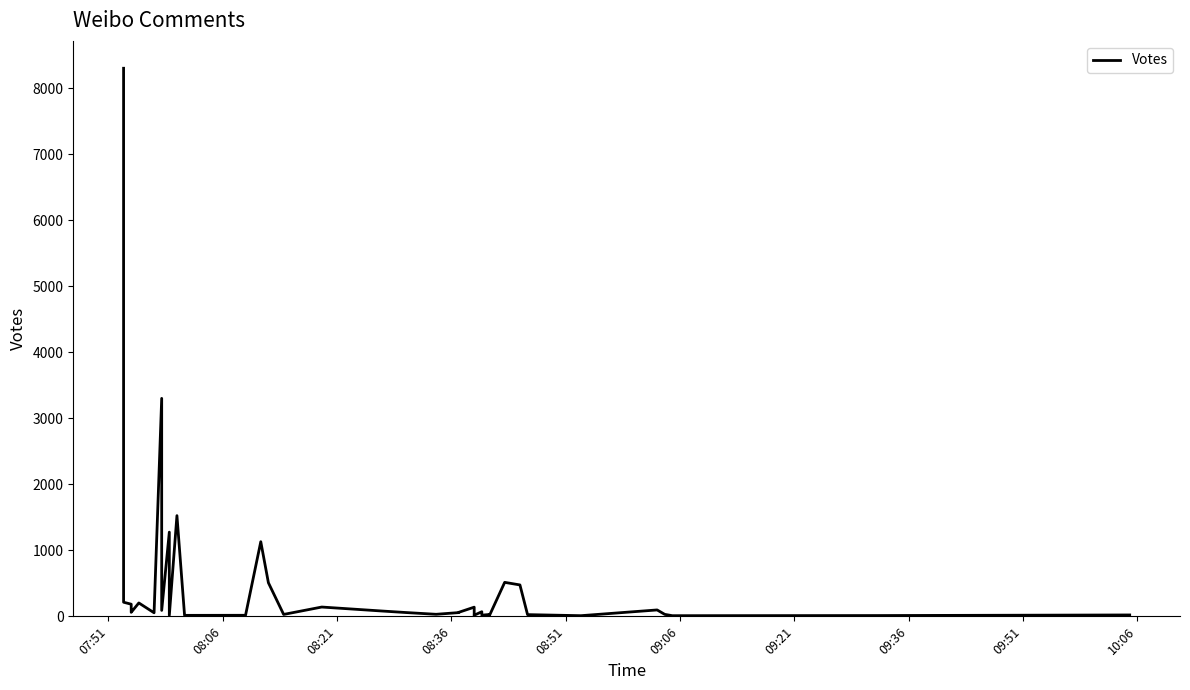

What is the smallest value displayed?

10